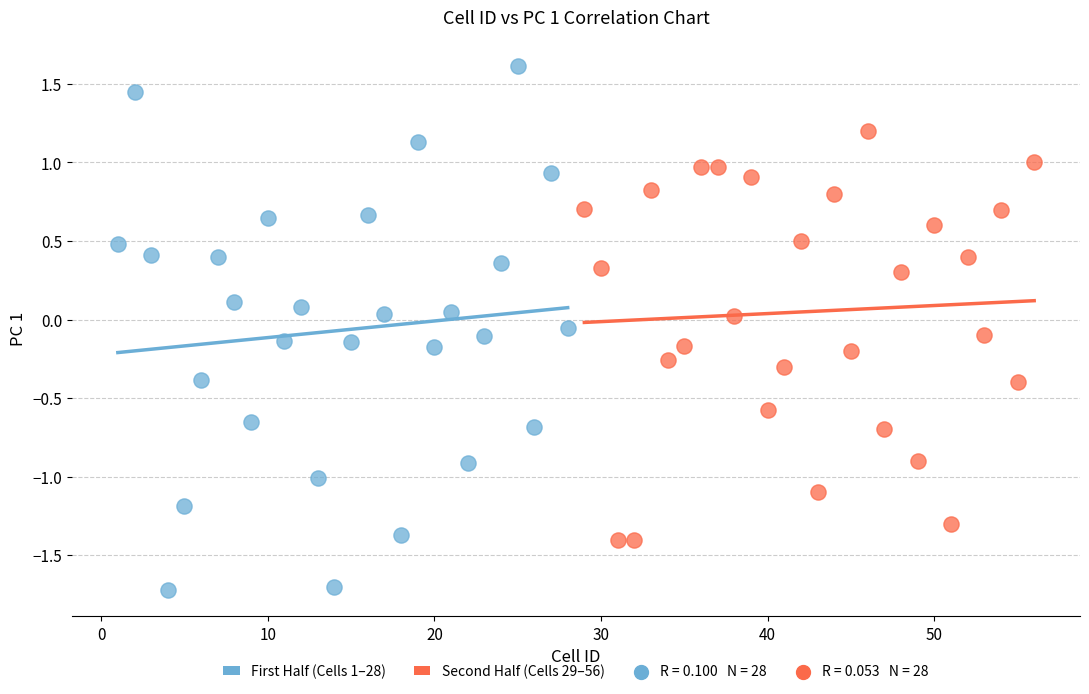

Which series reaches the minimum Y coordinate?

First Half (Cells 1–28)